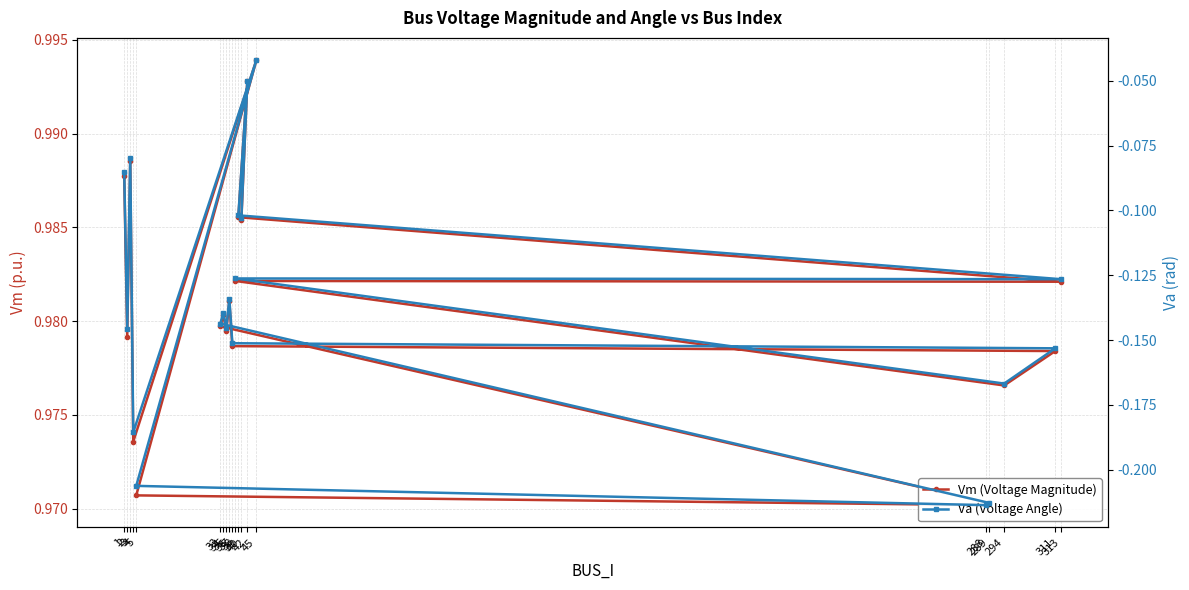

At which category does Vm (Voltage Magnitude) reach its first local valley?

2